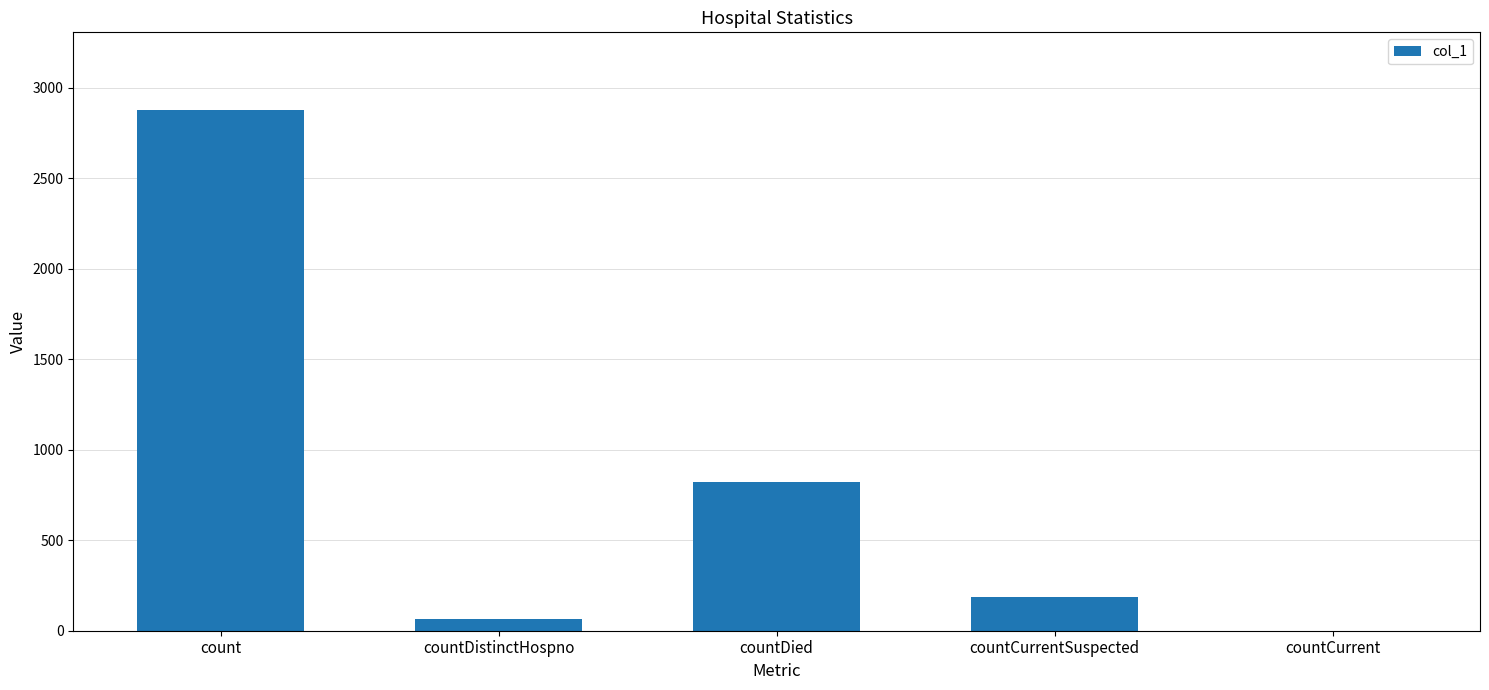

True or false: the data shows 2874 at count.

True